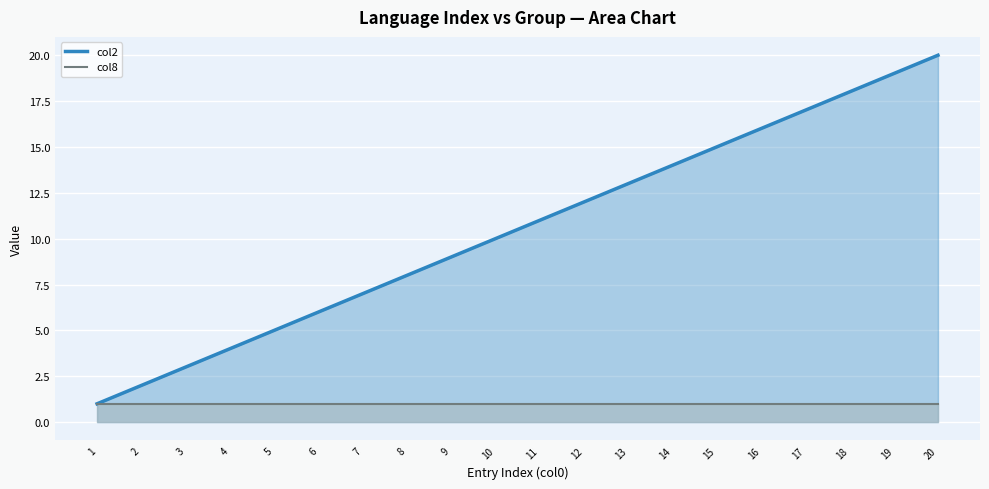

The value of col2 line at 4 is 7. True or false?

False